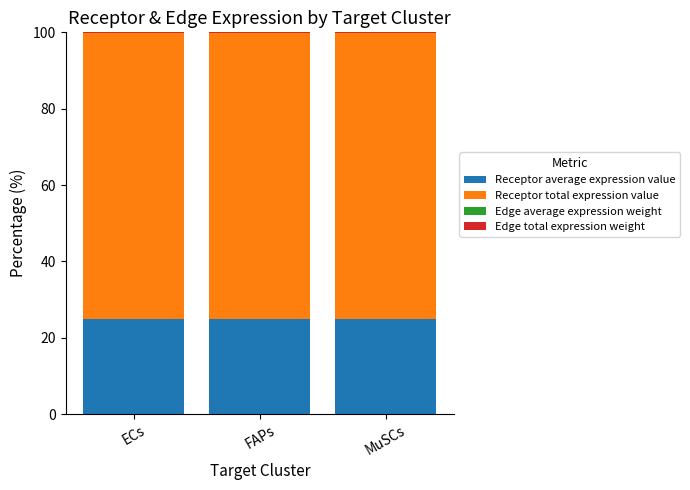

List the series in order of their peak value, lowest first.

Edge average expression weight, Edge total expression weight, Receptor average expression value, Receptor total expression value